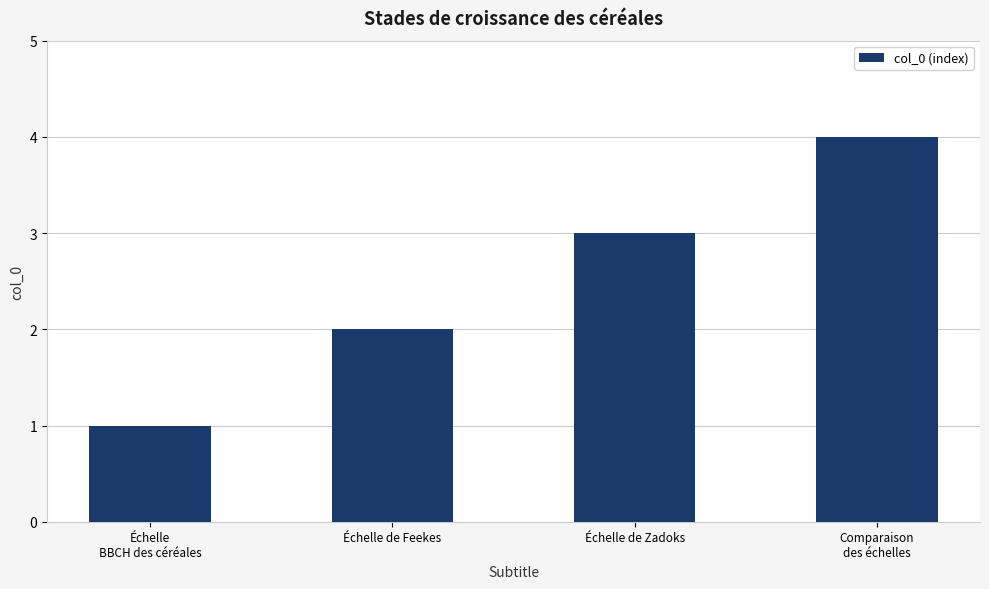

Approximately how many times larger is the value at Comparaison
des échelles compared to Échelle de Zadoks?

1.3